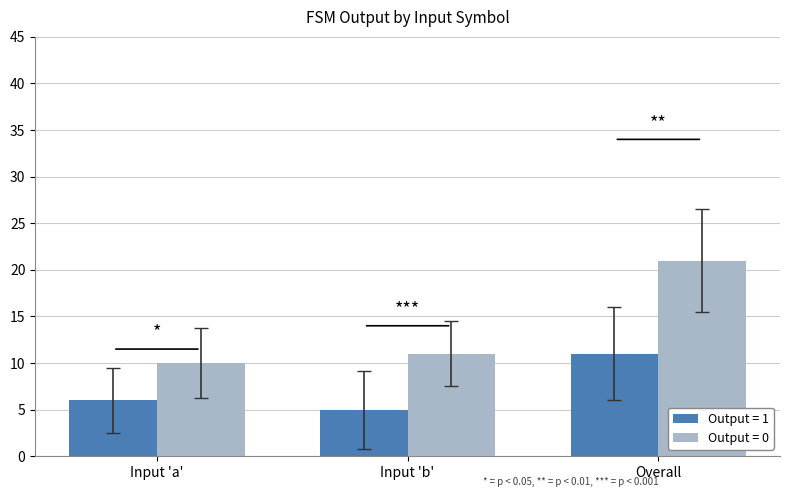

What is the difference between the Output = 1 values at Input 'a' and Overall?

5